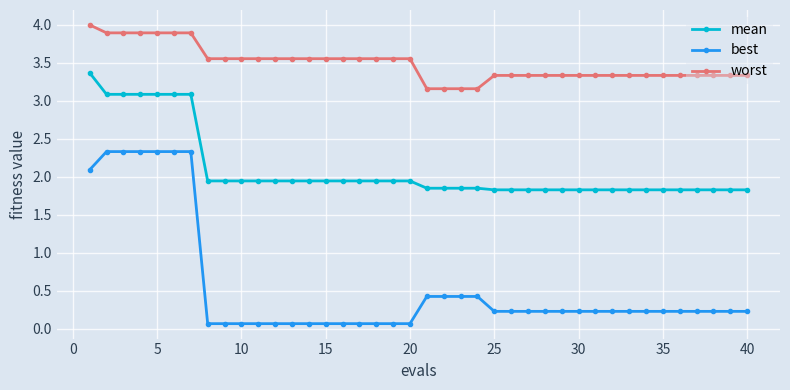

List the series in order of their peak value, lowest first.

best, mean, worst